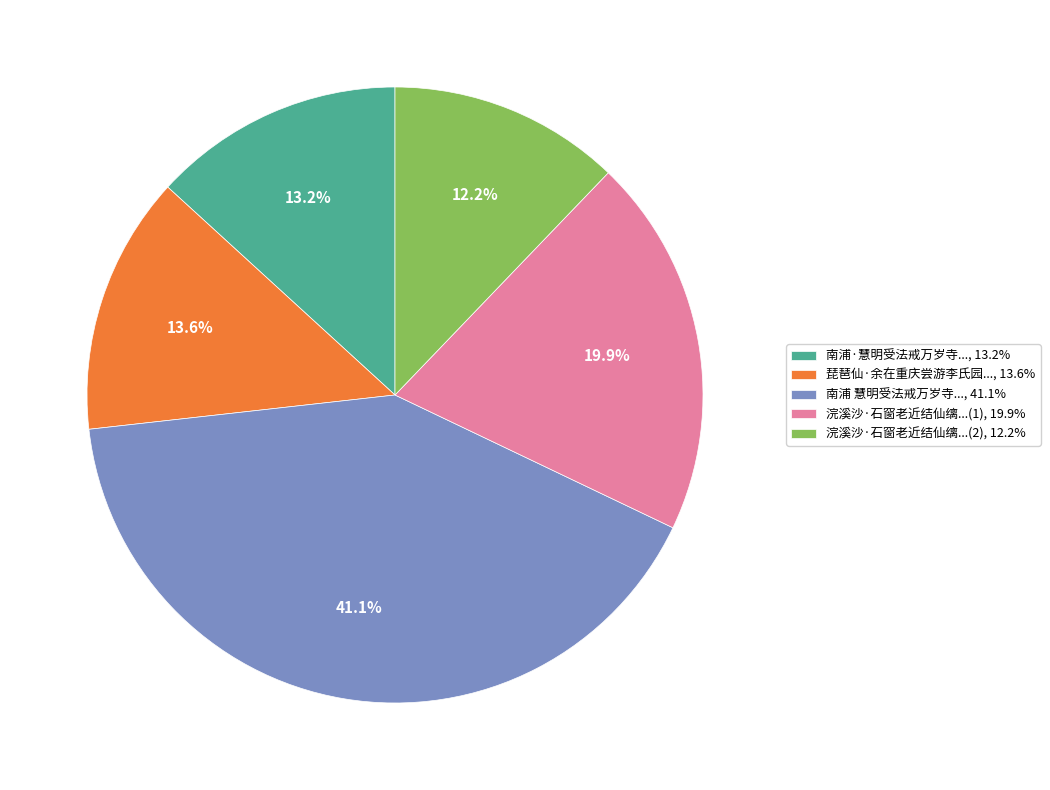

Does any single category account for the majority?

No